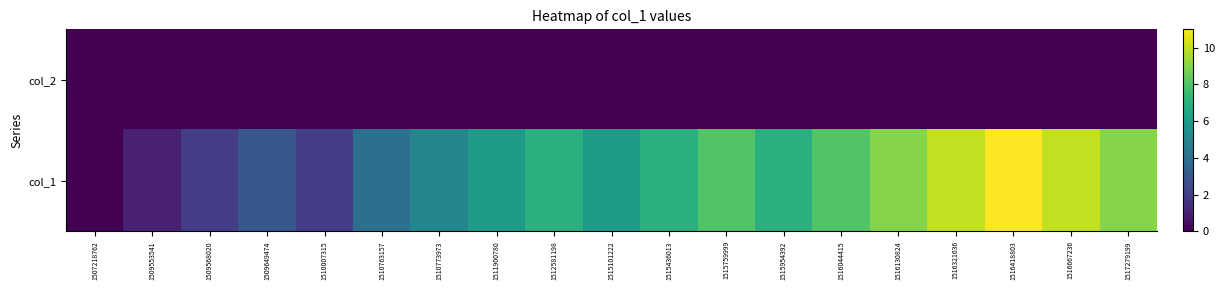

Reading left to right, extract all data points from this chart.

col_2: 1507218762=0	1509553541=0	1509568020=0	1509649474=0	1510007315=0	1510763157=0	1510773973=0	1511900780=0	1512581198=0	1515101222=0	1515436013=0	1515759999=0	1515954392=0	1516044415=0	1516130824=0	1516321636=0	1516418803=0	1516667236=0	1517279199=0
col_1: 1507218762=0	1509553541=1	1509568020=2	1509649474=3	1510007315=2	1510763157=4	1510773973=5	1511900780=6	1512581198=7	1515101222=6	1515436013=7	1515759999=8	1515954392=7	1516044415=8	1516130824=9	1516321636=10	1516418803=11	1516667236=10	1517279199=9